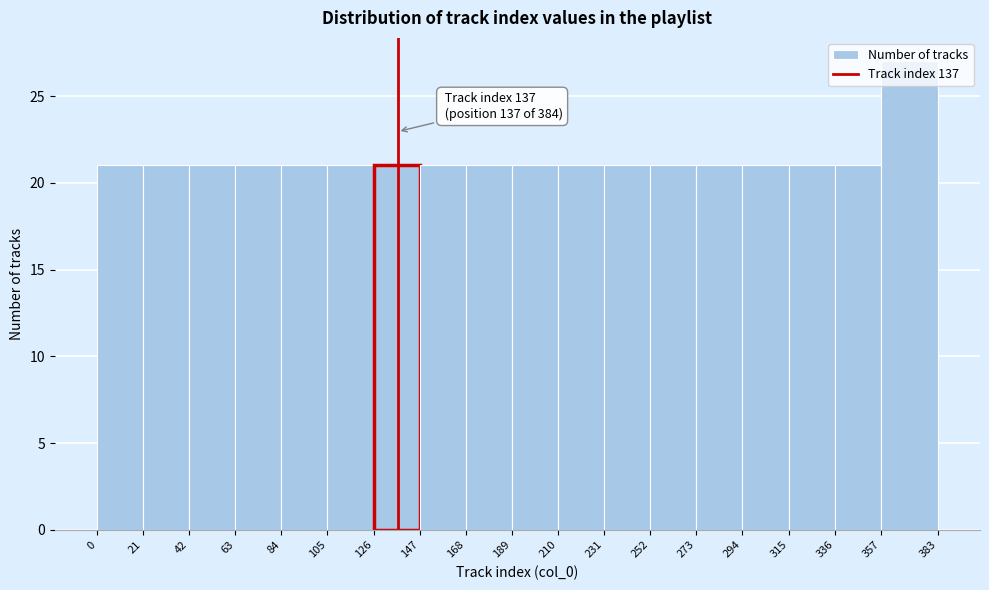

Which range on the x-axis has the tallest bar?

357 to 383